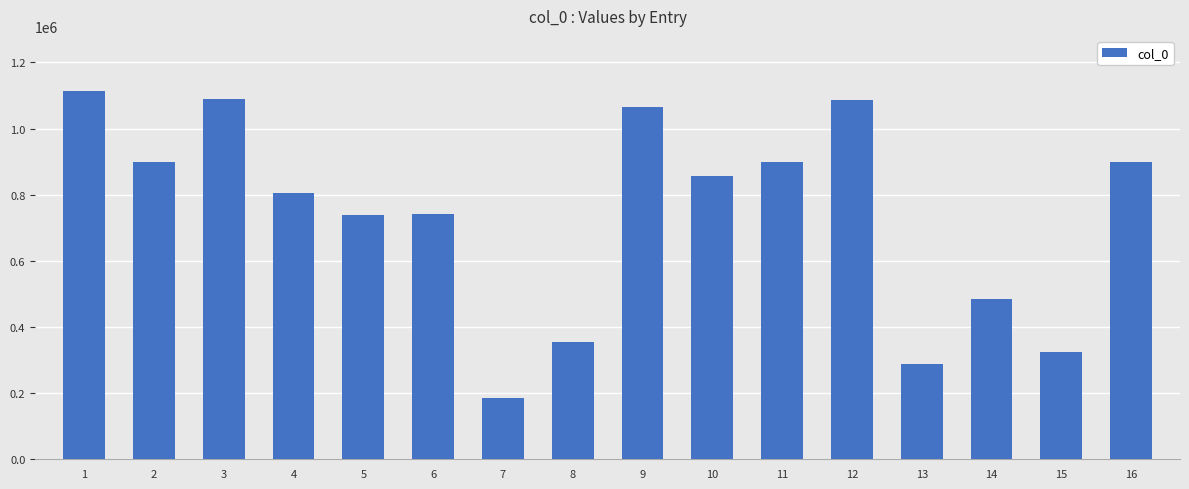

What is the change in value from 14 to 15?

-161240